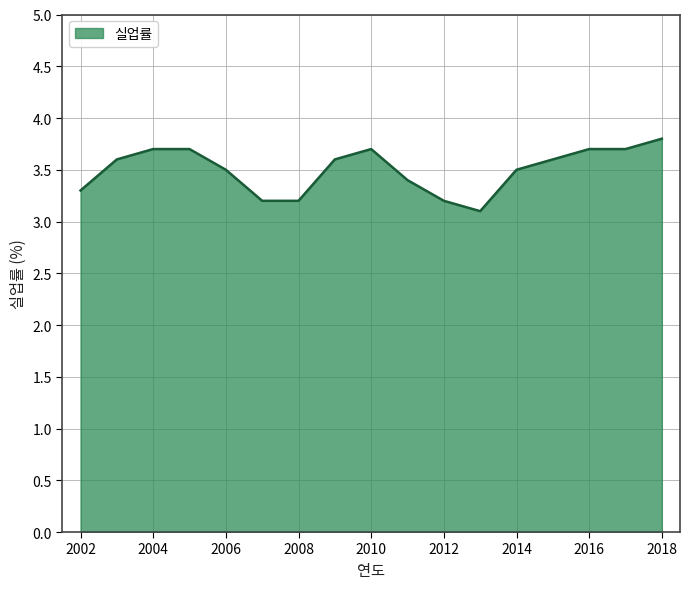

What is the maximum value shown in the chart?

3.8